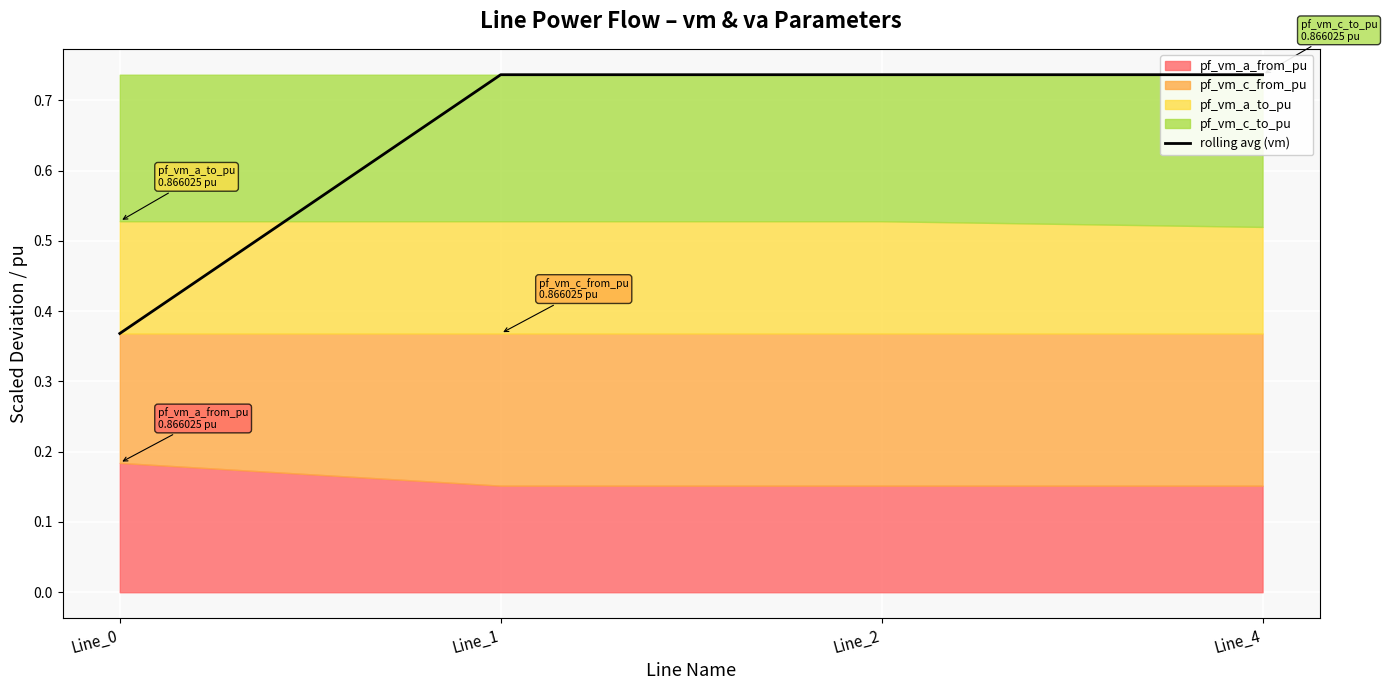

In rolling avg (vm), how many points are higher than both neighbors (excluding endpoints)?

1